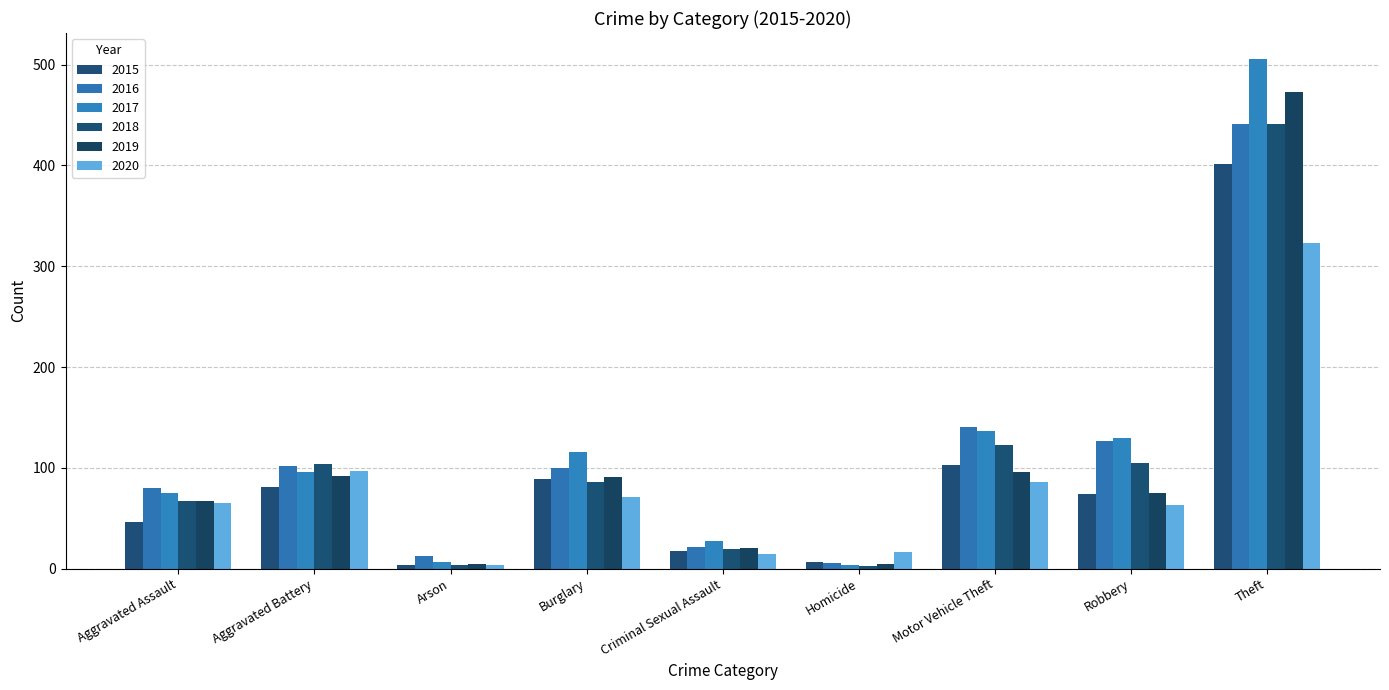

What is the greatest value displayed?

506